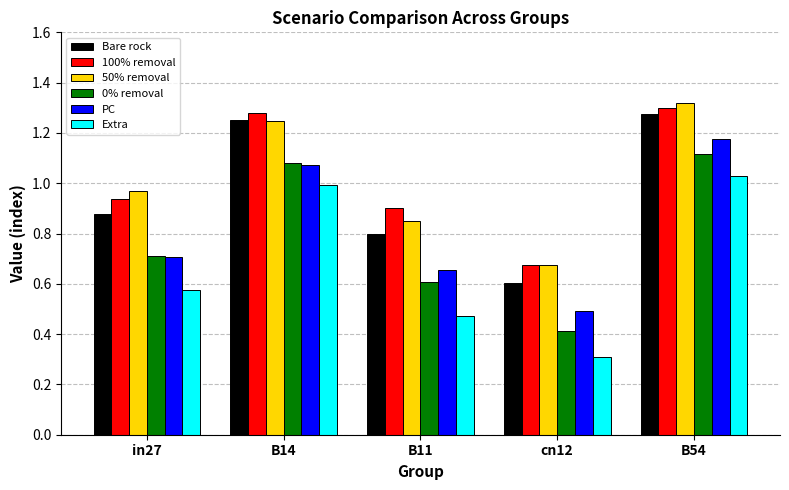

What is the smallest value displayed?

0.3